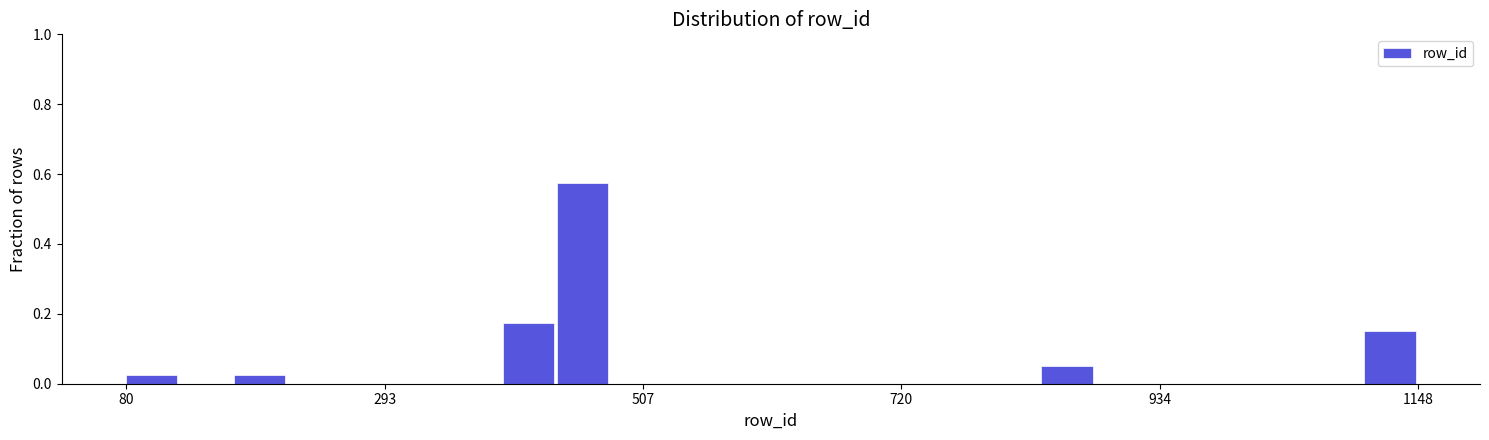

Read against the x-axis, roughly where is the centre of the tallest bar?

450